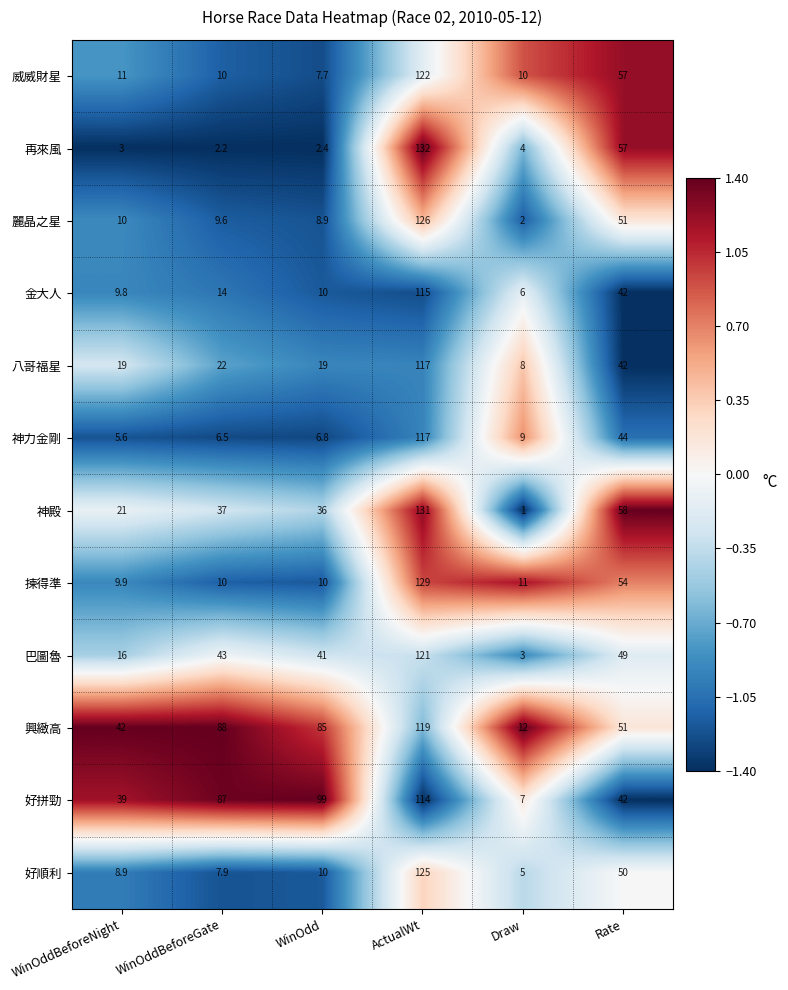

What is the total value across all series at WinOddBeforeGate?

337.2